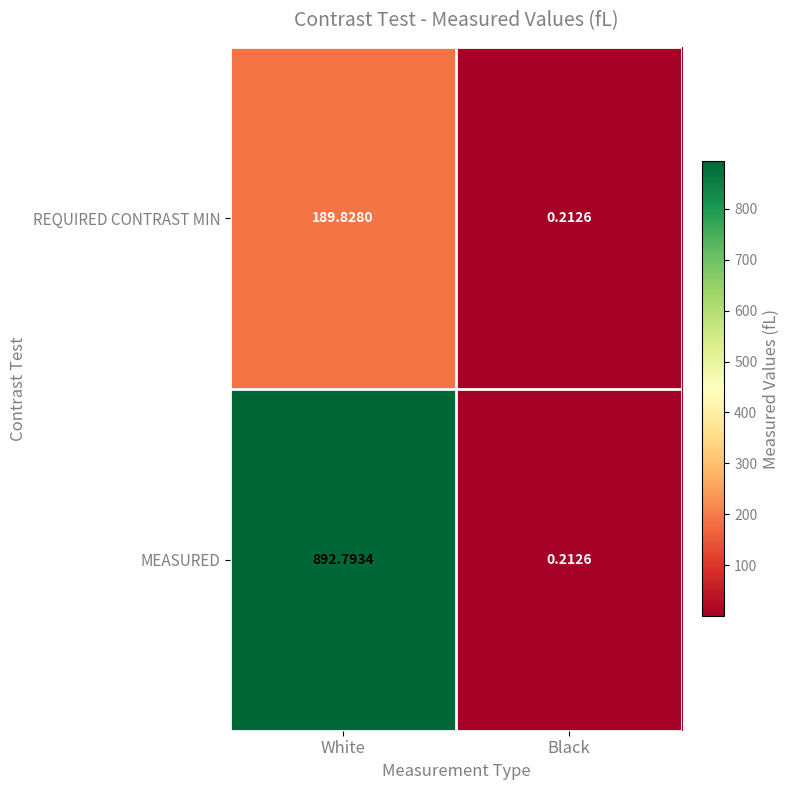

List the series in order of their peak value, lowest first.

REQUIRED CONTRAST MIN, MEASURED